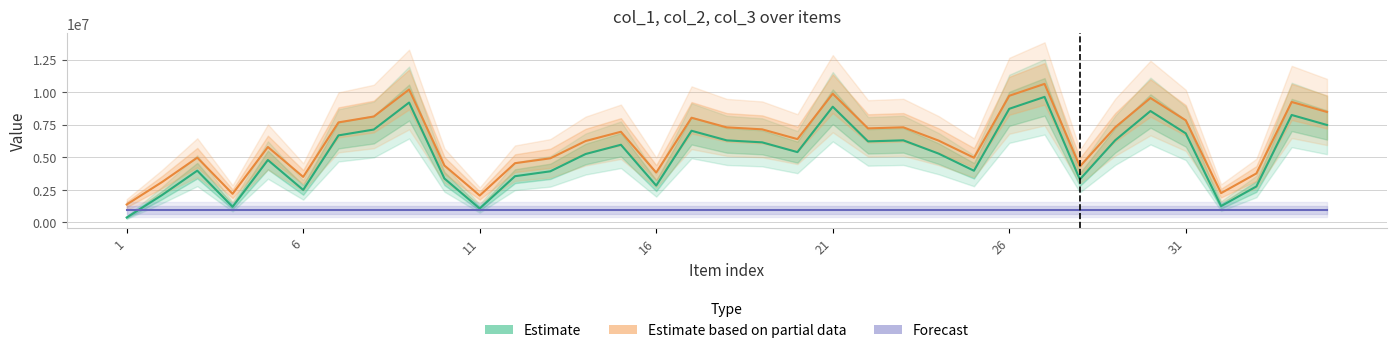

Which series has the largest total across all categories?

Estimate based on partial data